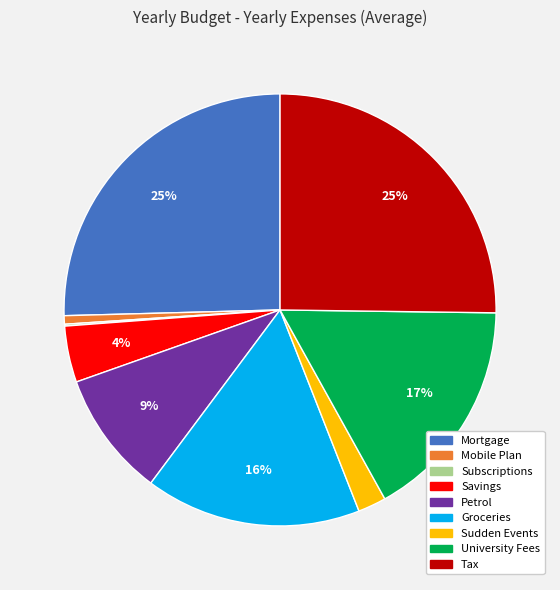

To the nearest percent, what is the difference between the Savings and Petrol slice percentages?

5%